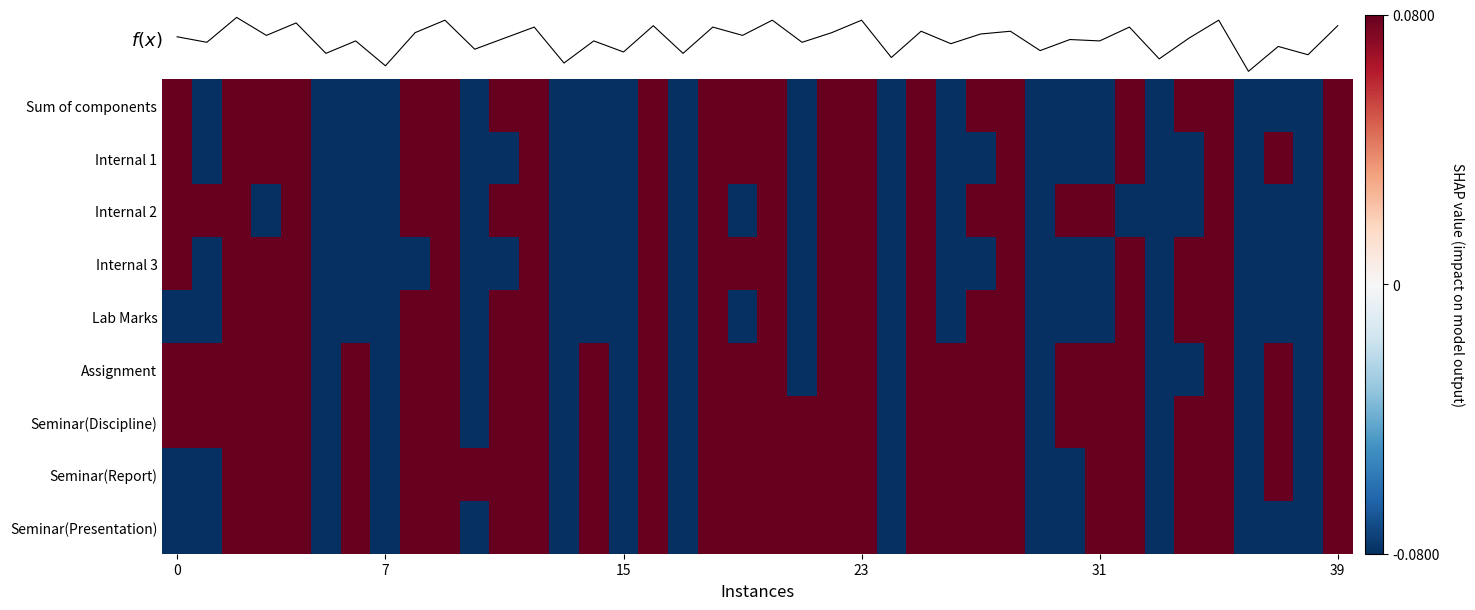

Count the Seminar(Report) values in the range 0 to 1.

27